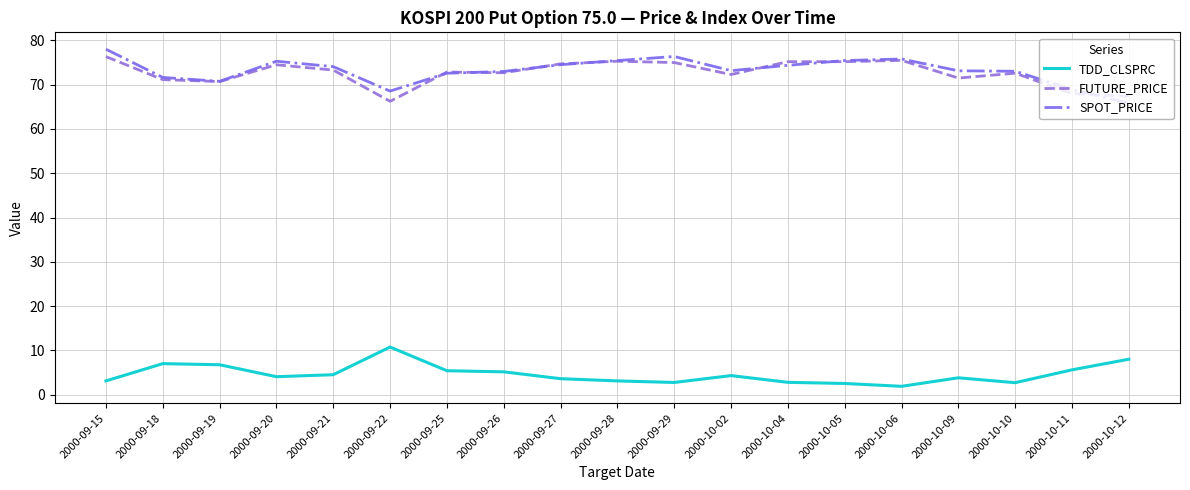

What is the difference between the highest and lowest values at 2000-09-19?

64.0